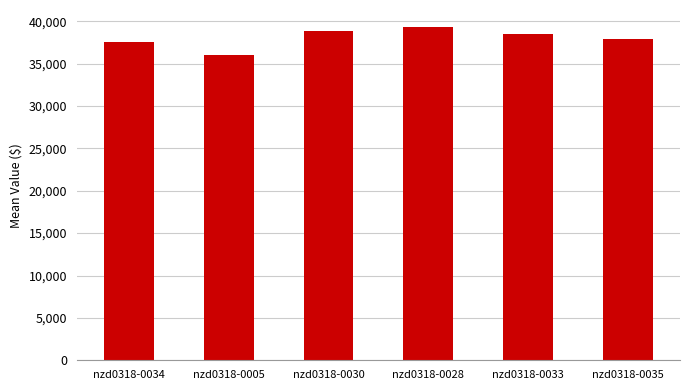

How many distinct data groups are displayed?

1